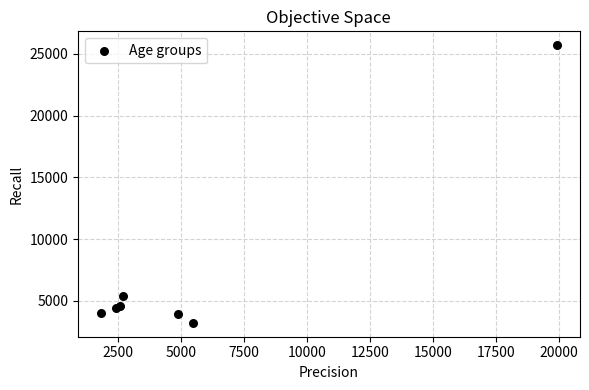

What Y value in the scatter plot is closest to 14465?

5405